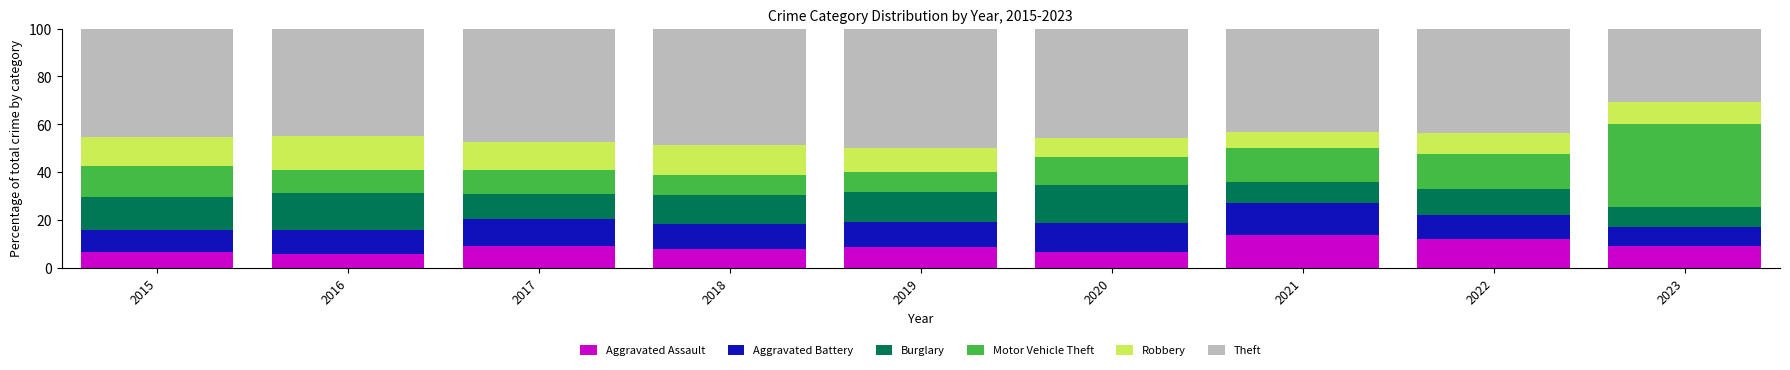

What is the difference between the second highest and second lowest values in the Aggravated Assault series?

5.4